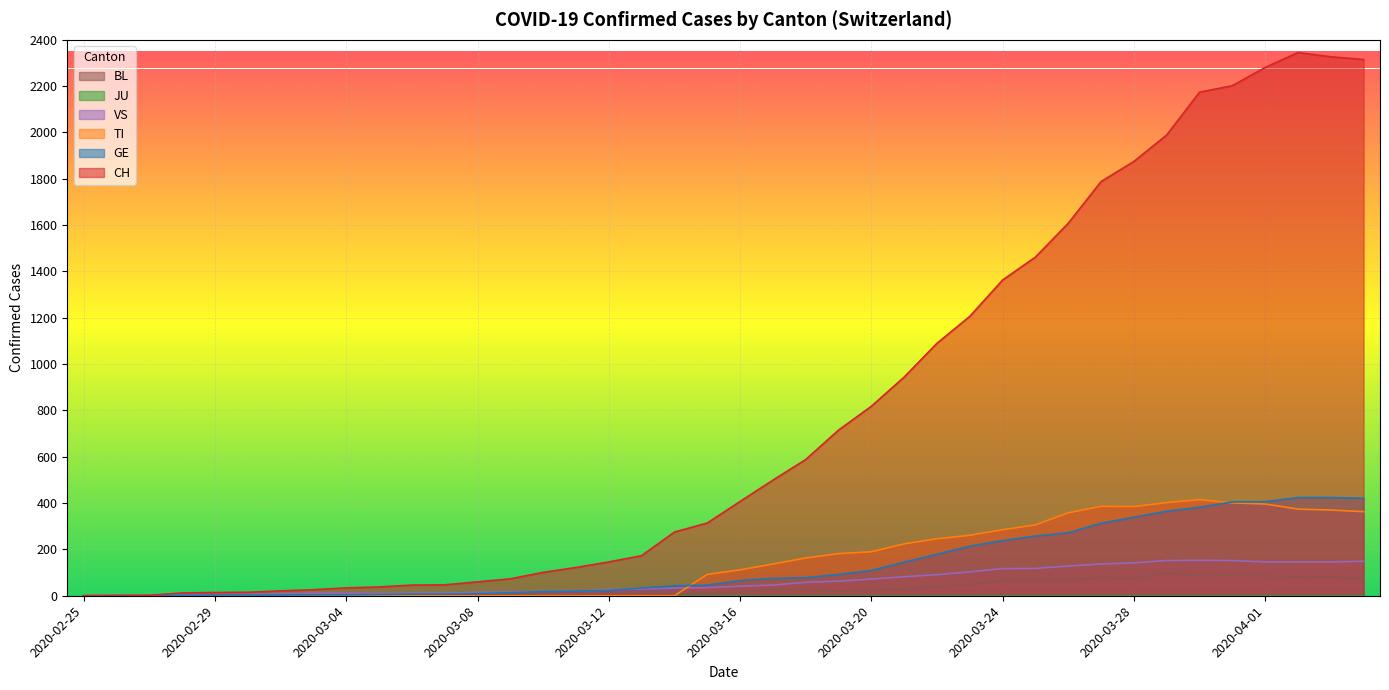

List the labels in order of BL value, largest first.

2020-03-29, 2020-03-31, 2020-03-30, 2020-04-01, 2020-04-03, 2020-04-02, 2020-03-27, 2020-03-28, 2020-04-04, 2020-03-25, 2020-03-26, 2020-03-24, 2020-03-23, 2020-03-22, 2020-03-21, 2020-03-18, 2020-03-20, 2020-03-17, 2020-03-19, 2020-03-16, 2020-03-13, 2020-03-15, 2020-03-12, 2020-03-14, 2020-03-10, 2020-03-06, 2020-03-07, 2020-03-08, 2020-03-09, 2020-03-11, 2020-02-29, 2020-03-01, 2020-03-02, 2020-03-03, 2020-03-04, 2020-03-05, 2020-02-25, 2020-02-26, 2020-02-27, 2020-02-28